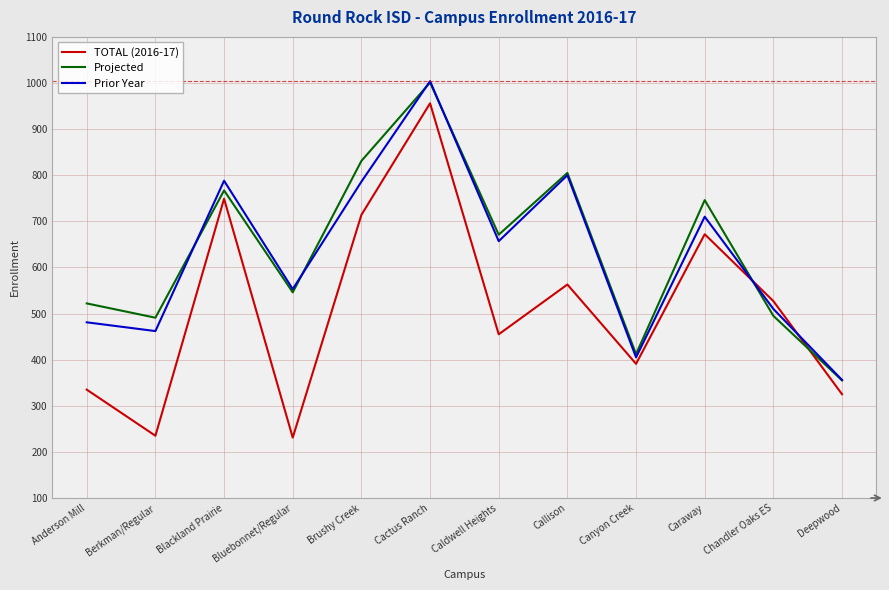

What is the difference between the Projected values at Berkman/Regular and Callison?

314